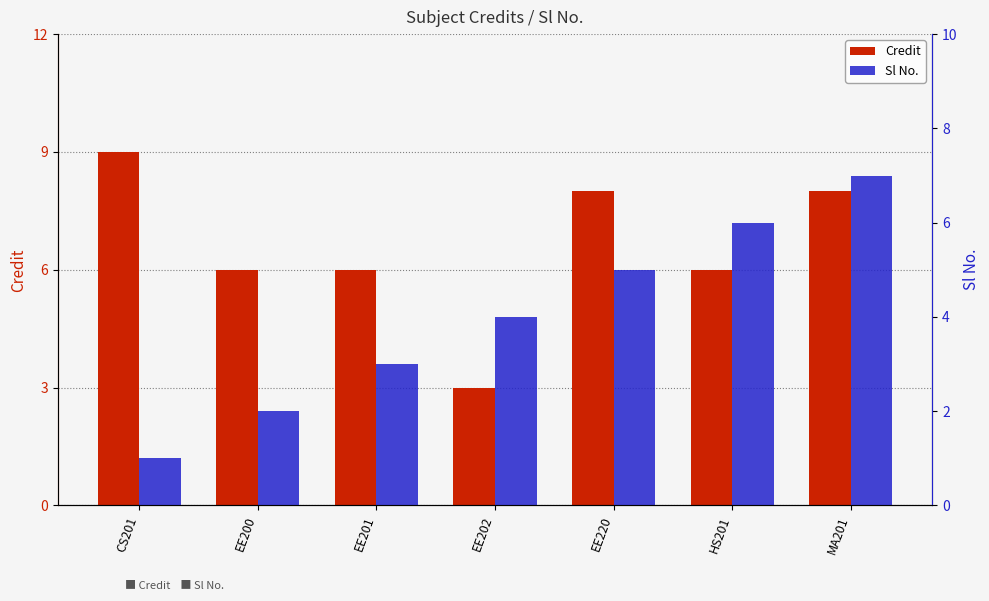

Reading left to right, list all the values displayed in this chart.

Credit: CS201=9	EE200=6	EE201=6	EE202=3	EE220=8	HS201=6	MA201=8
Sl No.: CS201=1	EE200=2	EE201=3	EE202=4	EE220=5	HS201=6	MA201=7